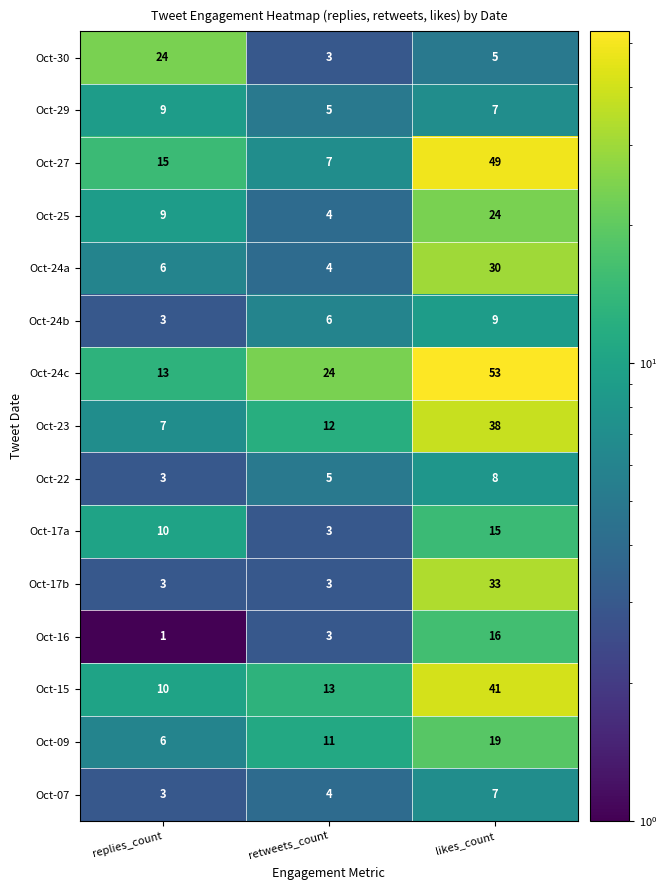

How many data points does each series have?

3